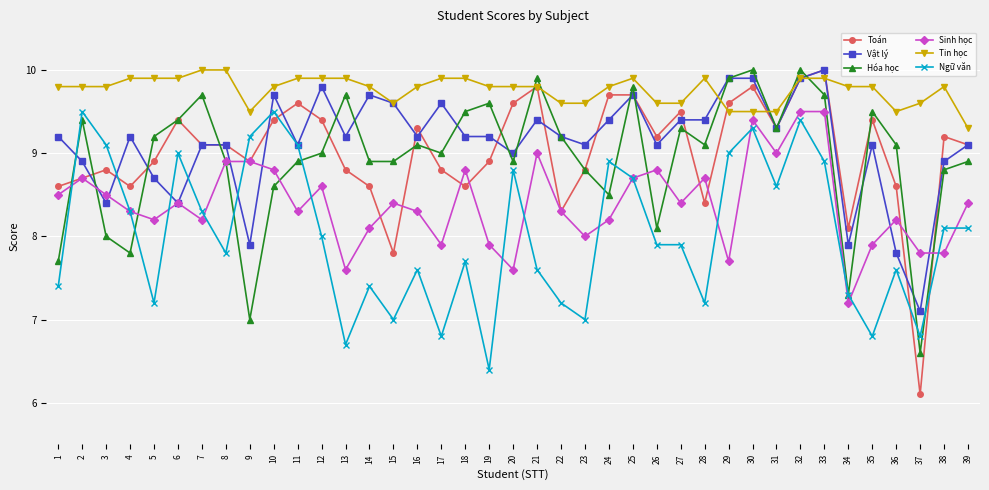

Which series ends up on top after the final intersection of Vật lý and Hóa học?

Vật lý